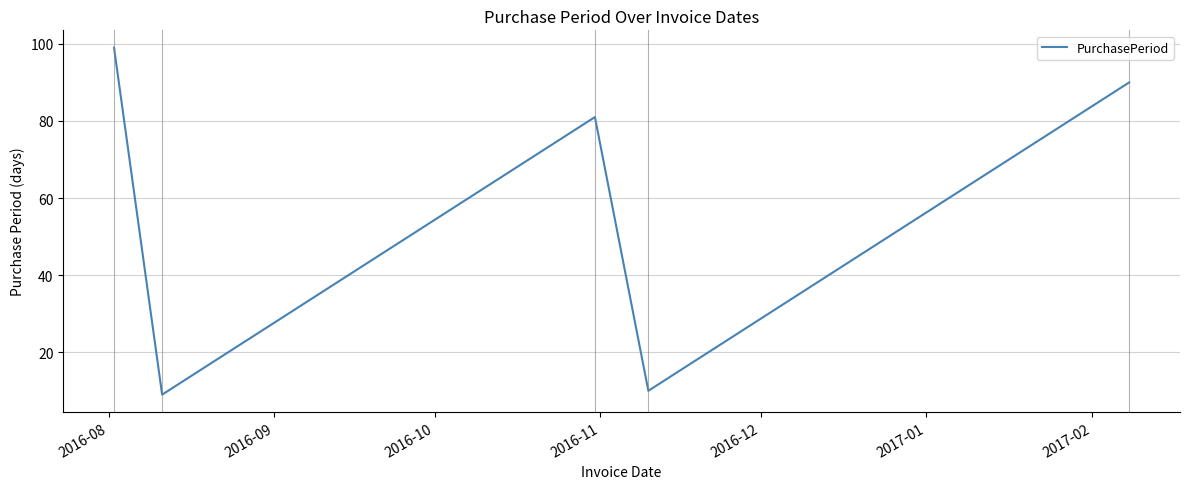

What is the difference between the second highest and minimum values?

81